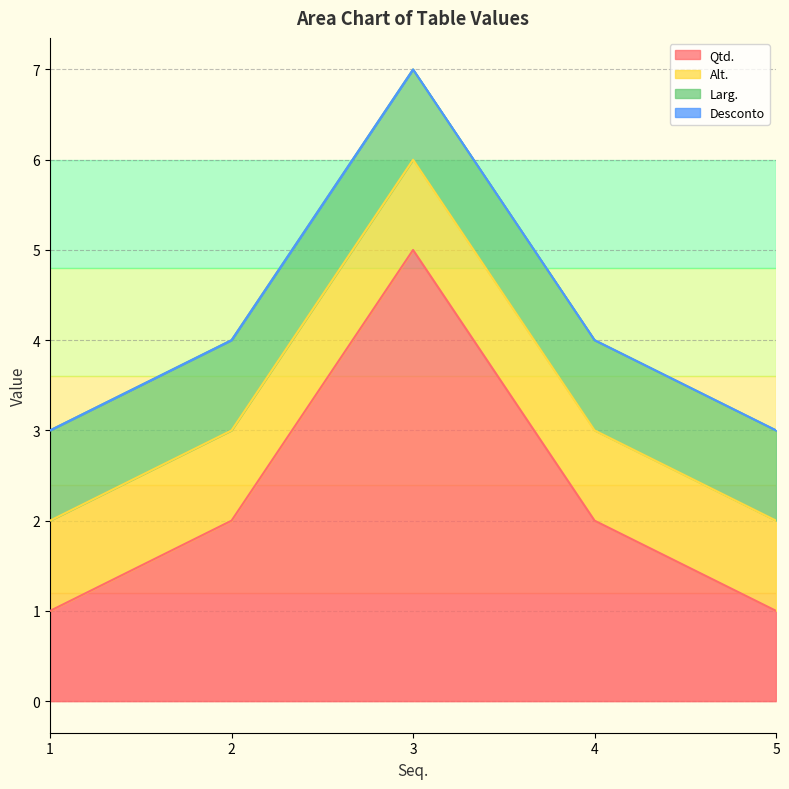

The Alt. series shows 0 at 4. True or false?

False